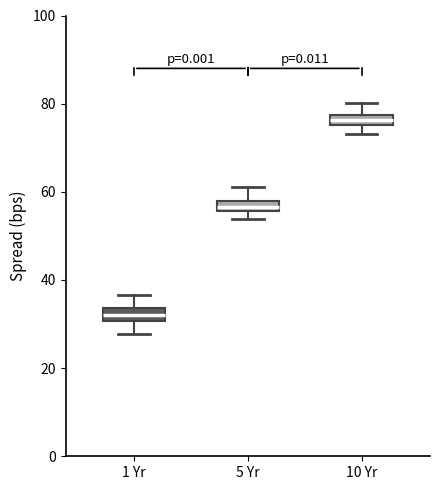

Where is the upper edge of the box for 1 Yr on the y-axis? The values are not printed on the chart, so give them approximately, as read against the axis.

34